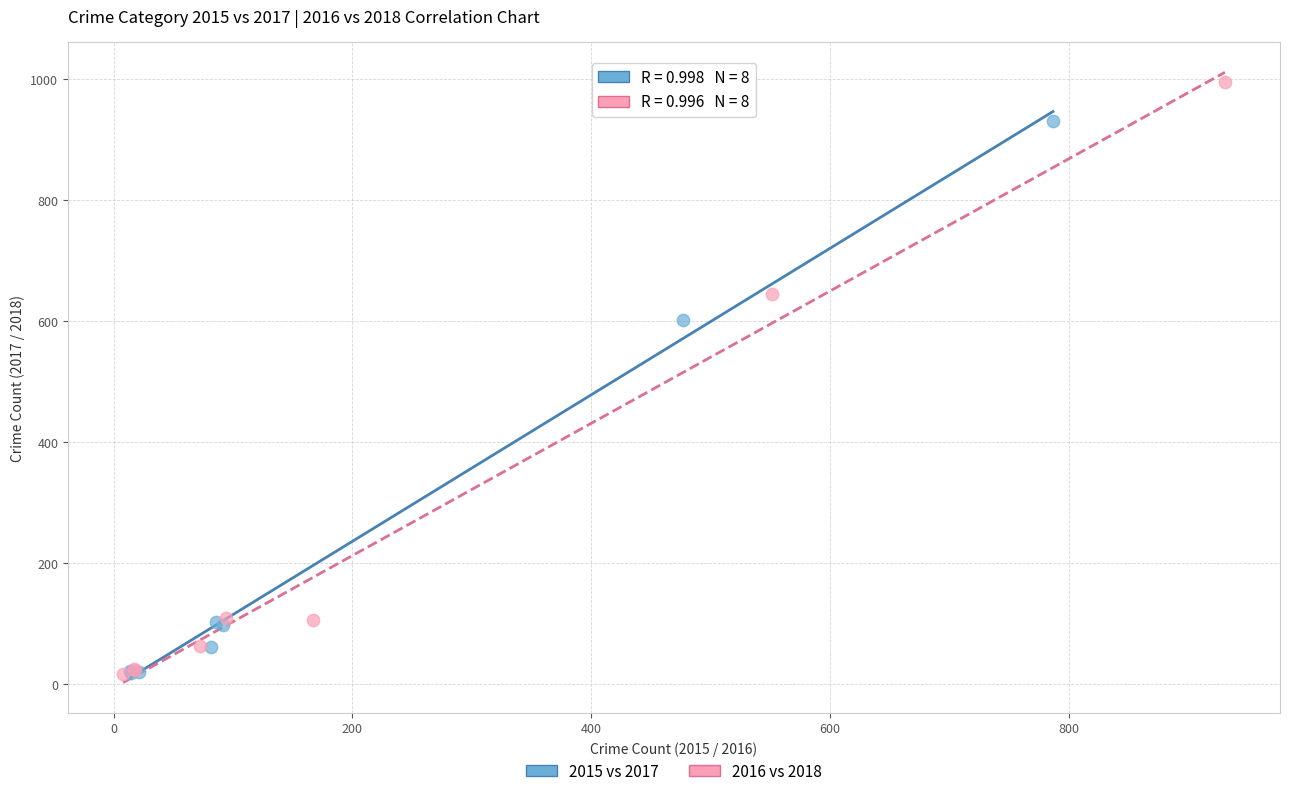

Which series has the largest Y range (max minus min)?

2016 vs 2018